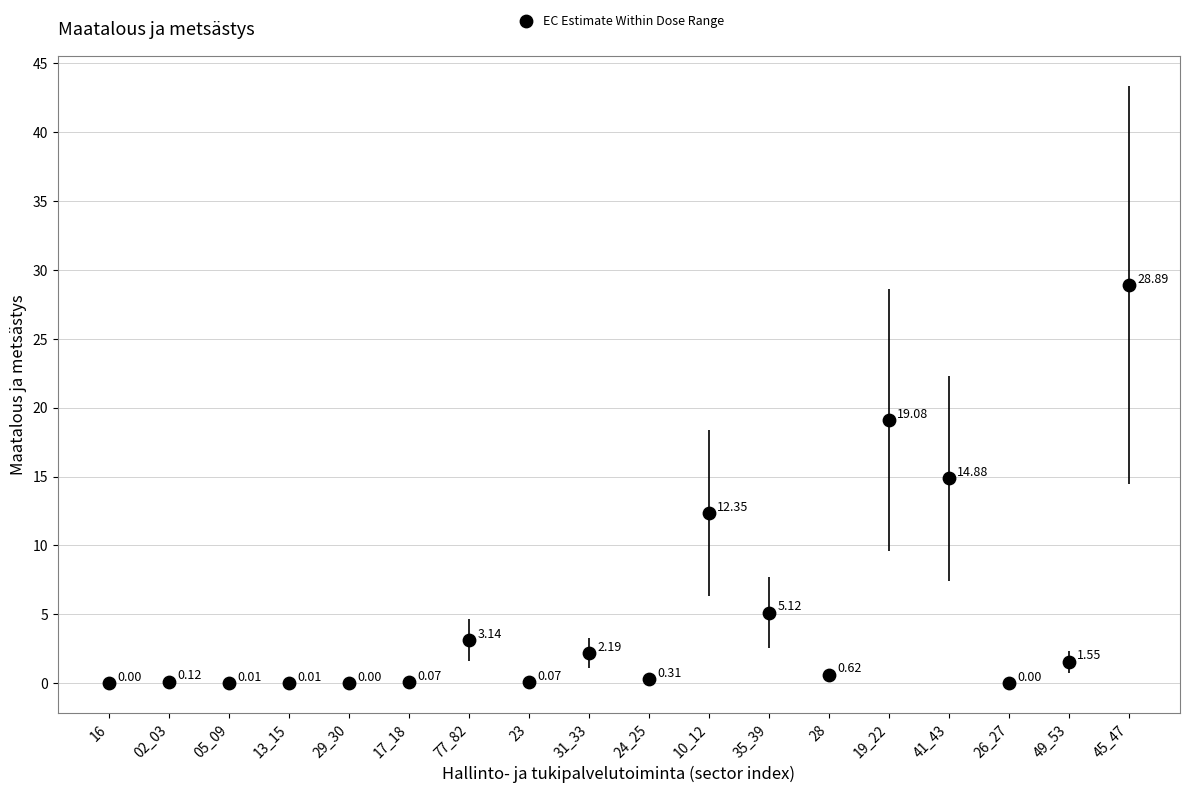

What is the range of Y values (max minus min)?

28.9